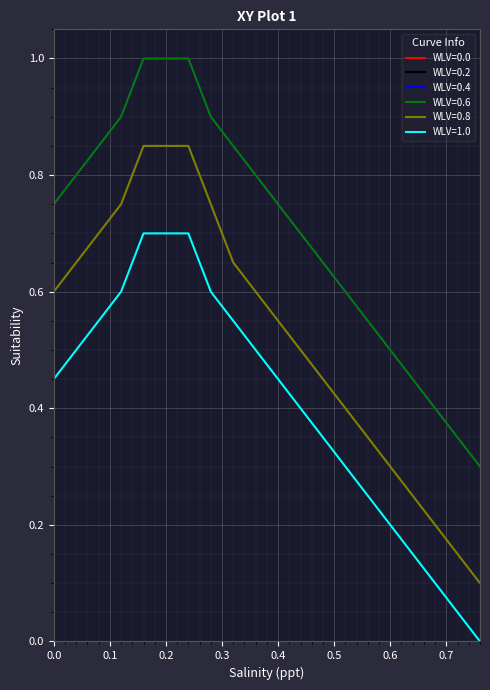

True or false: WLV=0.6 has more than 2 points higher than both neighbors.

False